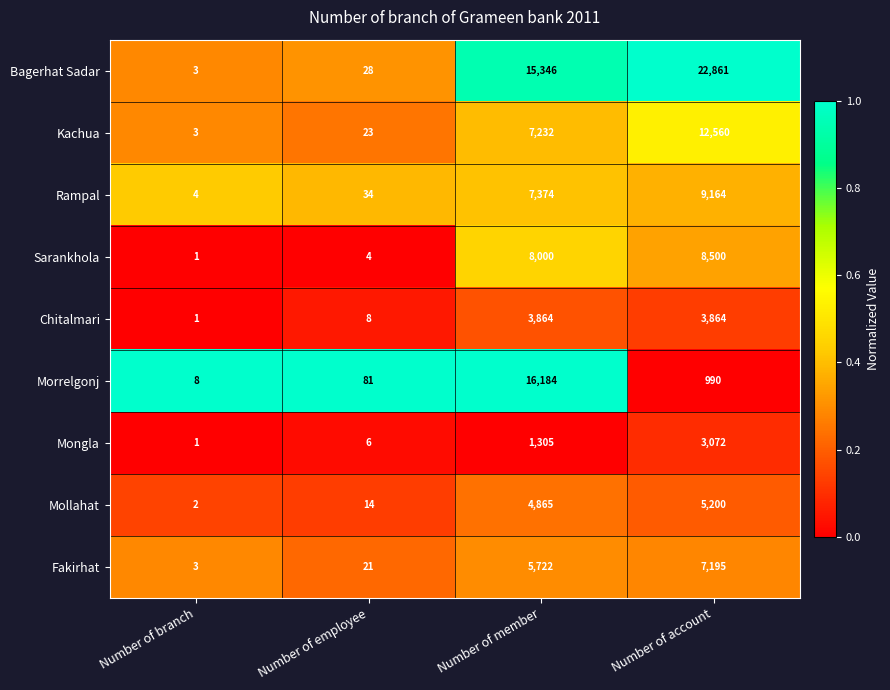

What is the spread (max minus min) of values at Number of employee?

77